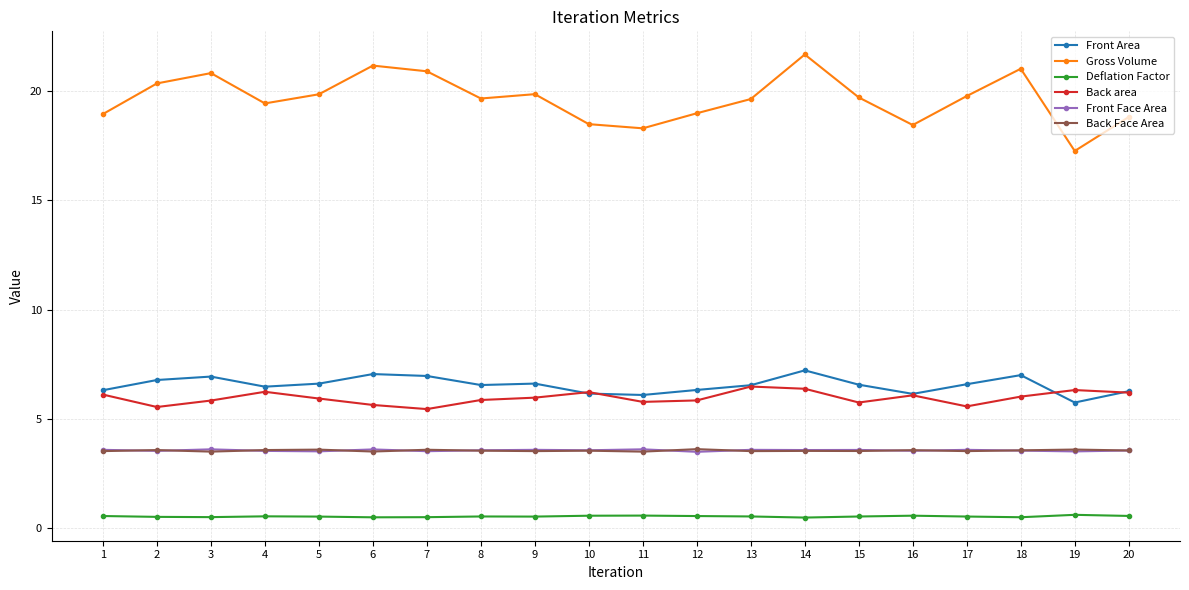

Which series has the largest total across all categories?

Gross Volume